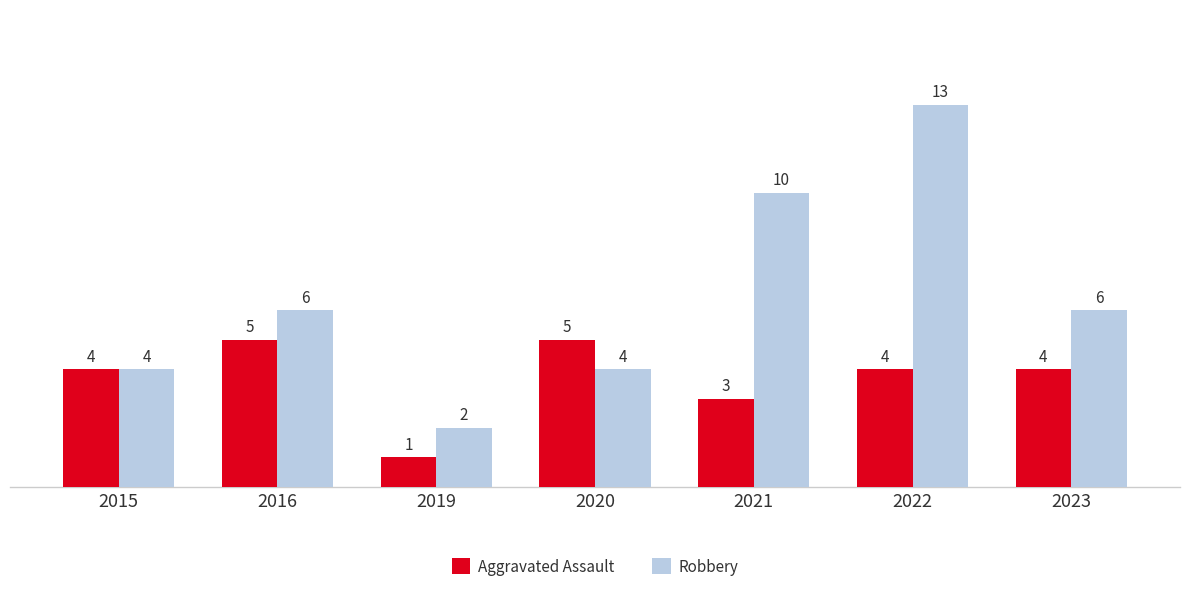

What are all the series names shown in the legend?

Aggravated Assault, Robbery